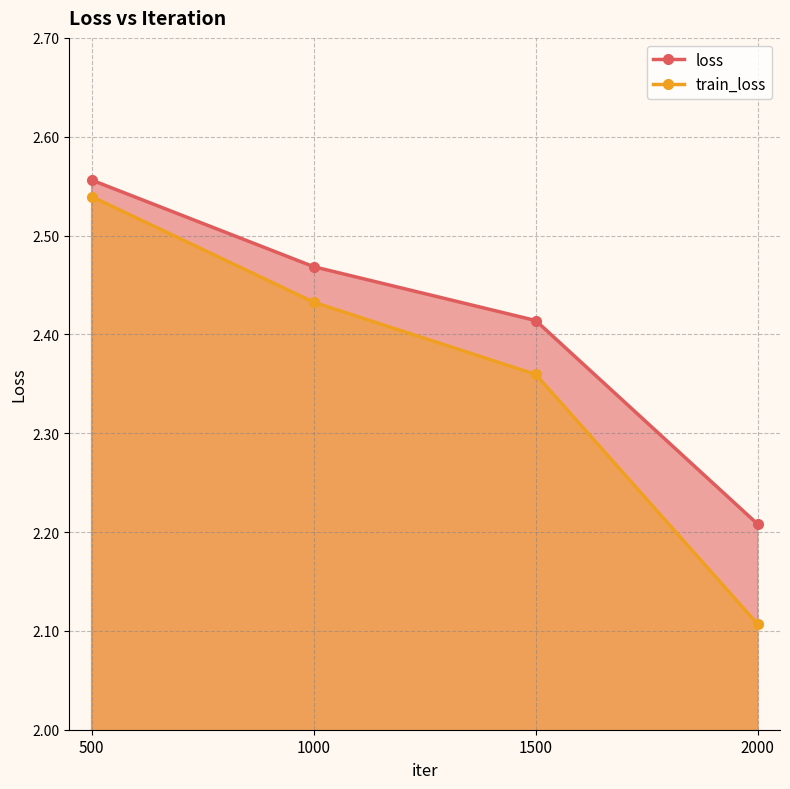

Is it true that loss equals 2.5 at 1000?

True